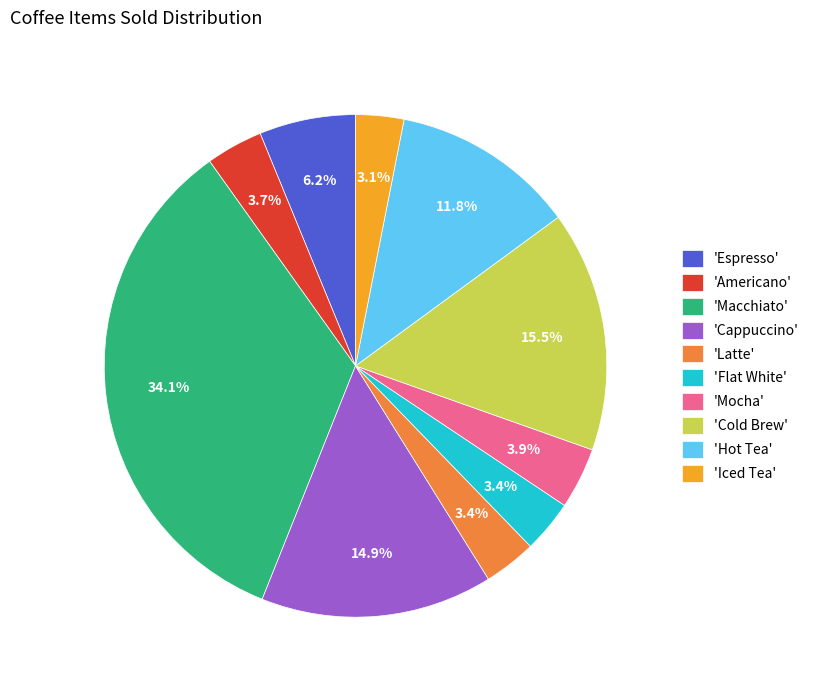

What is the largest slice in the pie chart?

'Macchiato'